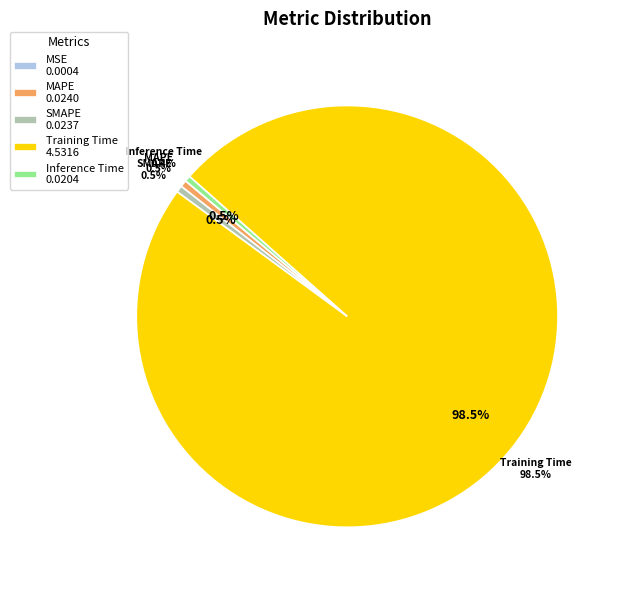

Rank the categories by value from lowest to highest.

MSE, Inference Time, SMAPE, MAPE, Training Time